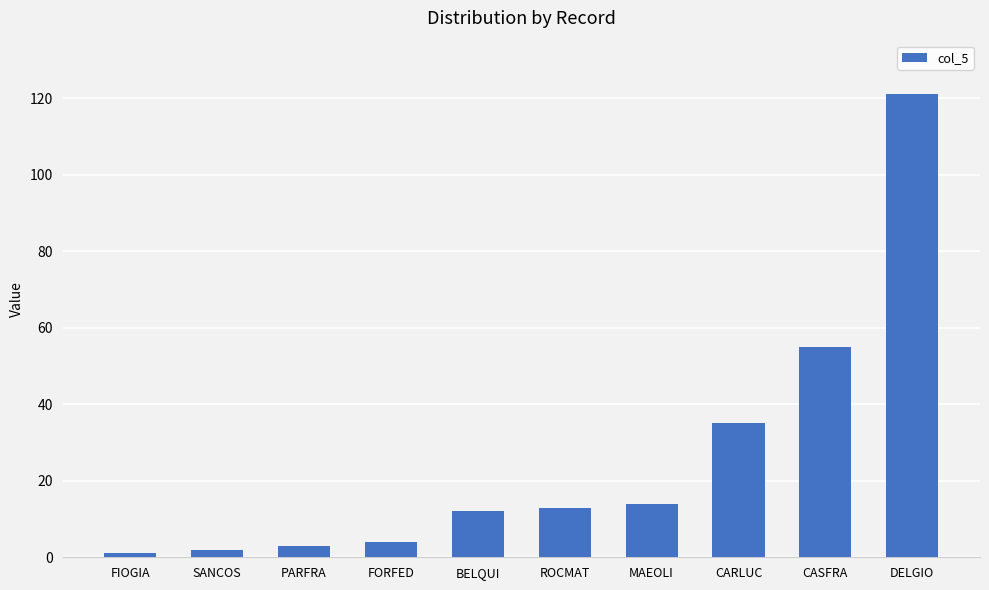

Are the bars grouped side by side (vs. stacked)?

No